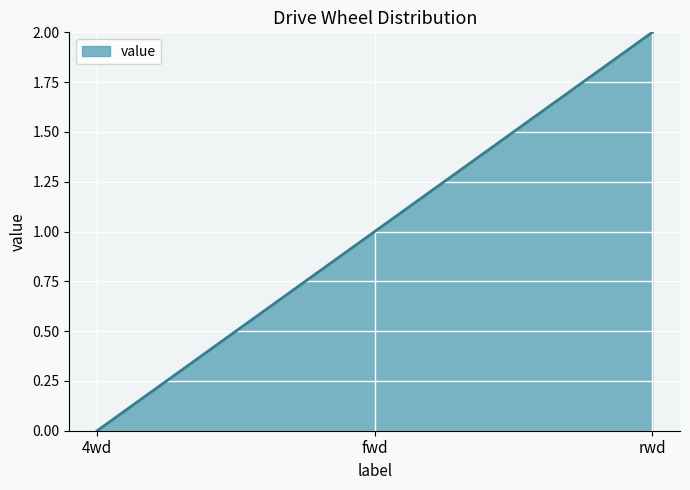

How many series are shown in this chart?

1